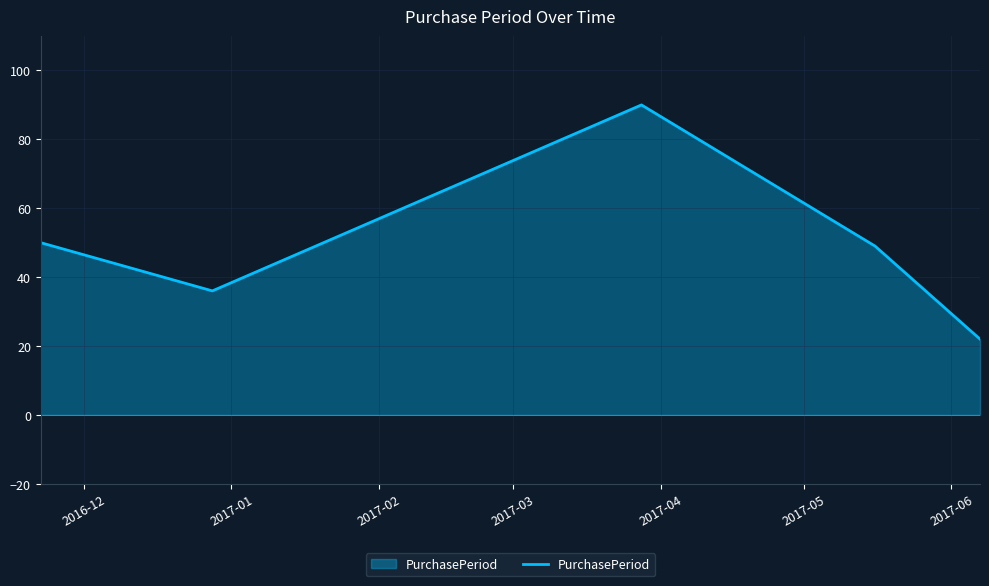

True or false: the data has more than 1 interior local peaks.

False